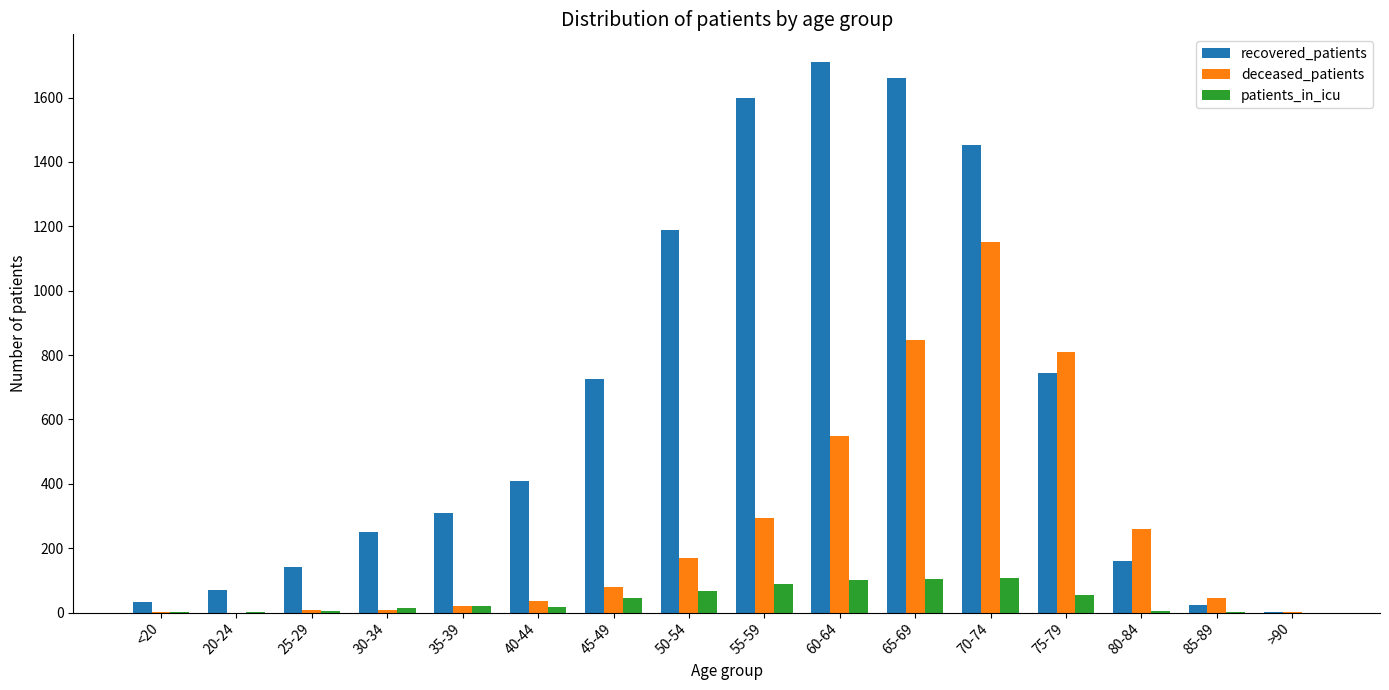

Are the bars grouped side by side (vs. stacked)?

Yes